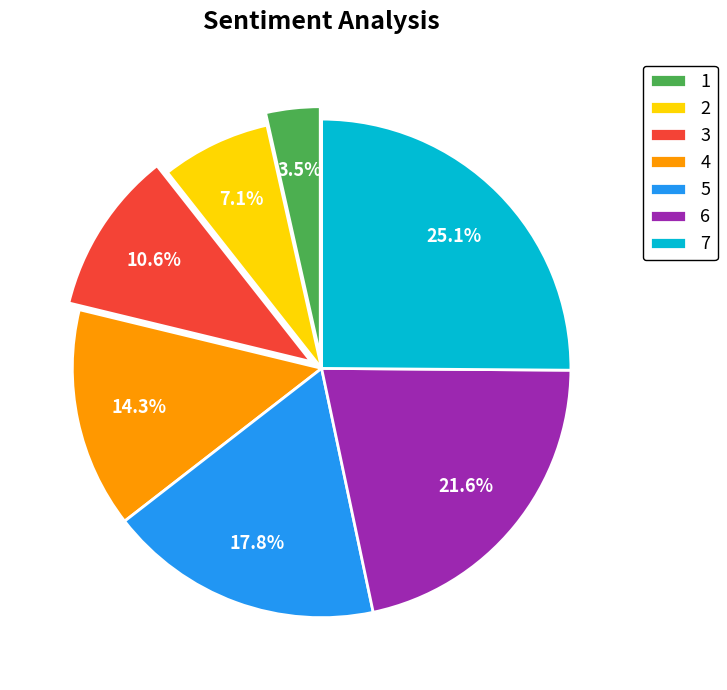

What is the total percentage of 2 and 6?

28.7%